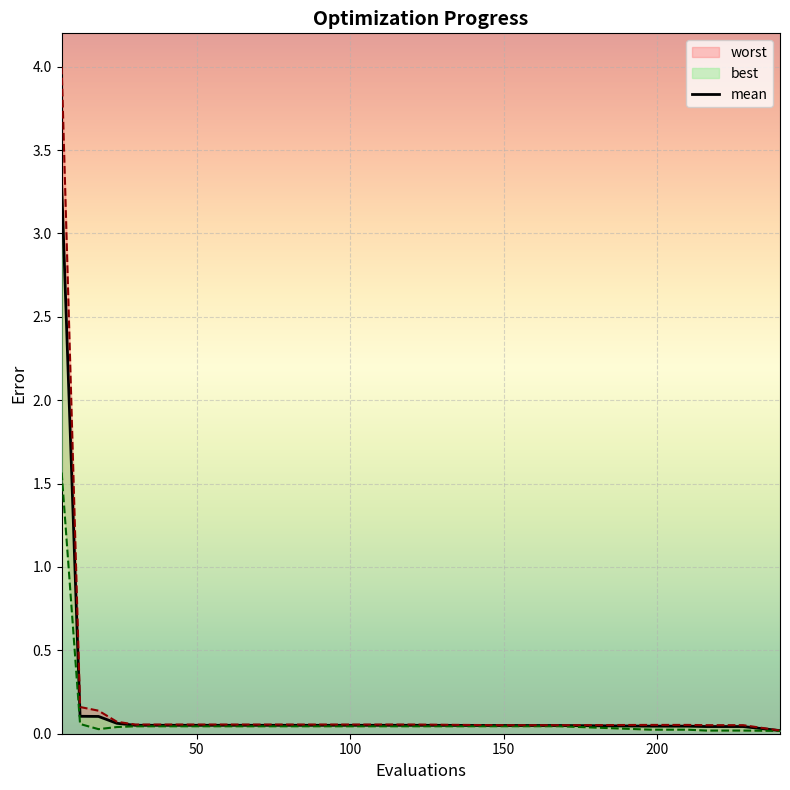

Is it true that the value at 26 is 0.1?

False